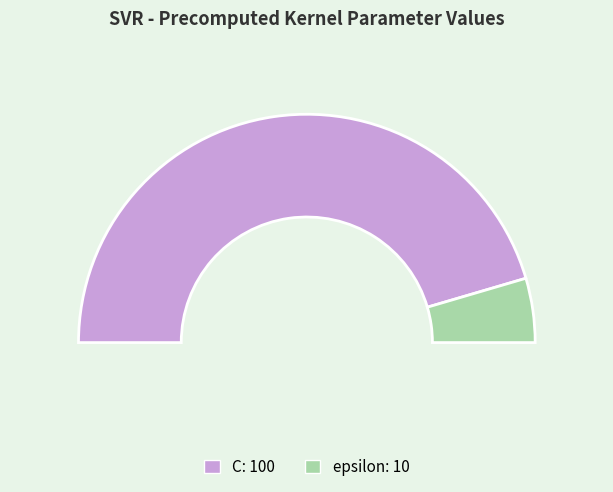

How much of the chart is everything except C?

9.1%